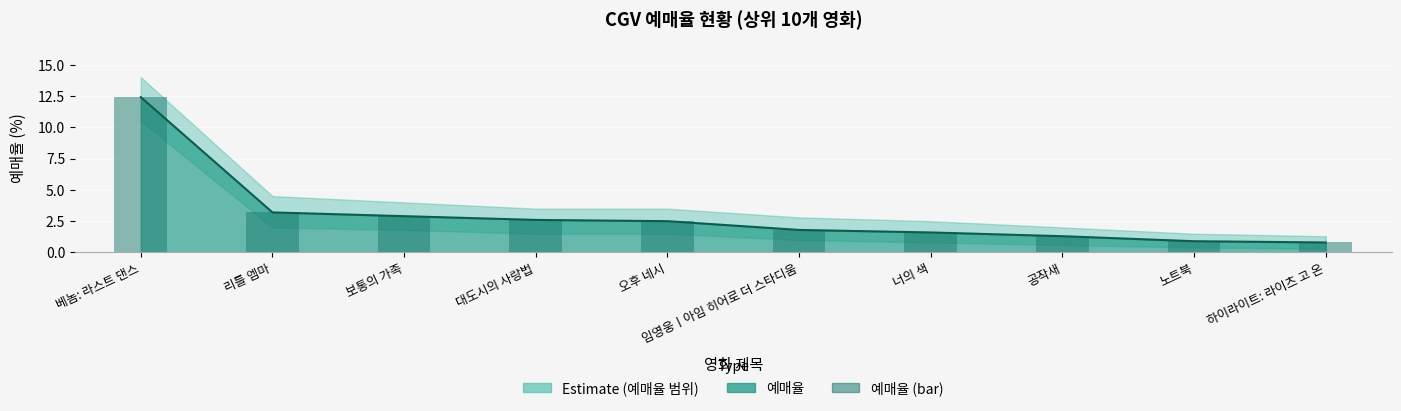

What is the change in value from 오후 네시 to 노트북?

-1.6